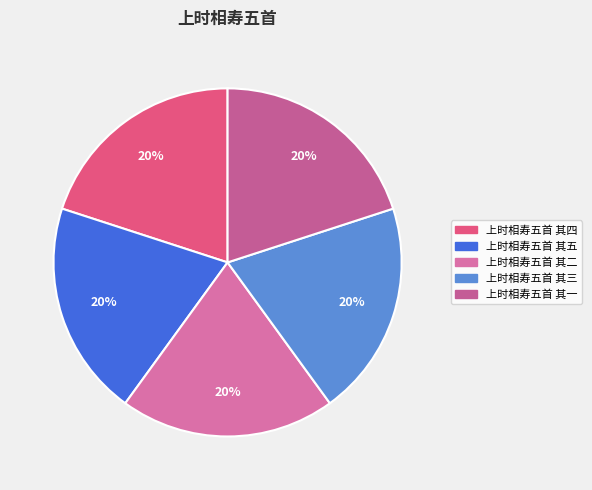

Is there any slice that represents more than half of the pie?

No